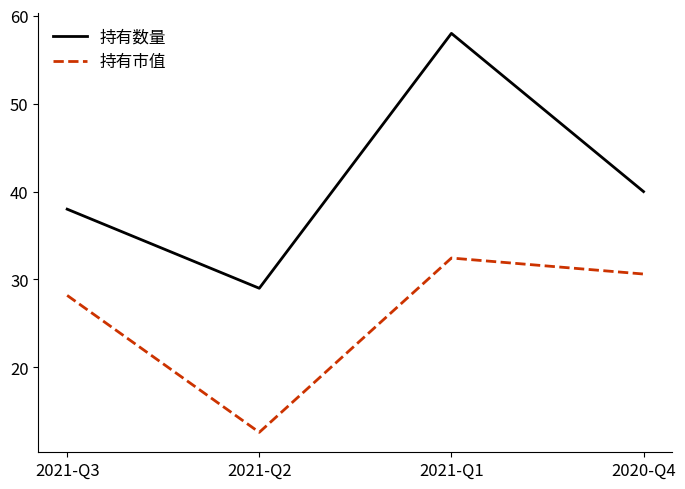

The 持有市值 series shows 32.4 at 2021-Q1. True or false?

True